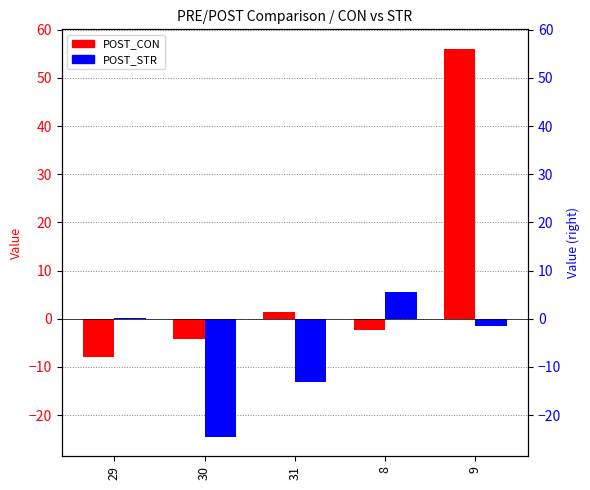

At which label does POST_CON first exceed -2?

31